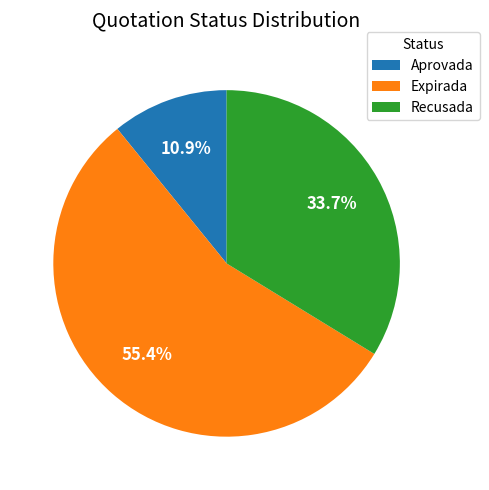

Is there any slice that represents more than half of the pie?

Yes